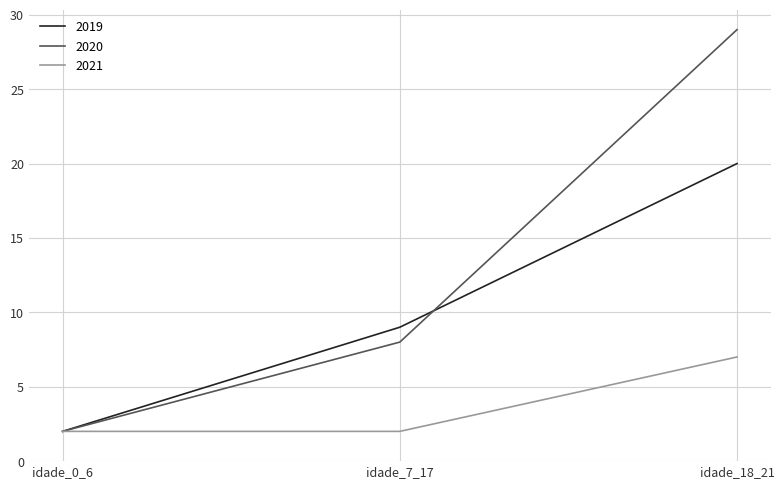

What are all the series names shown in the legend?

2019, 2020, 2021